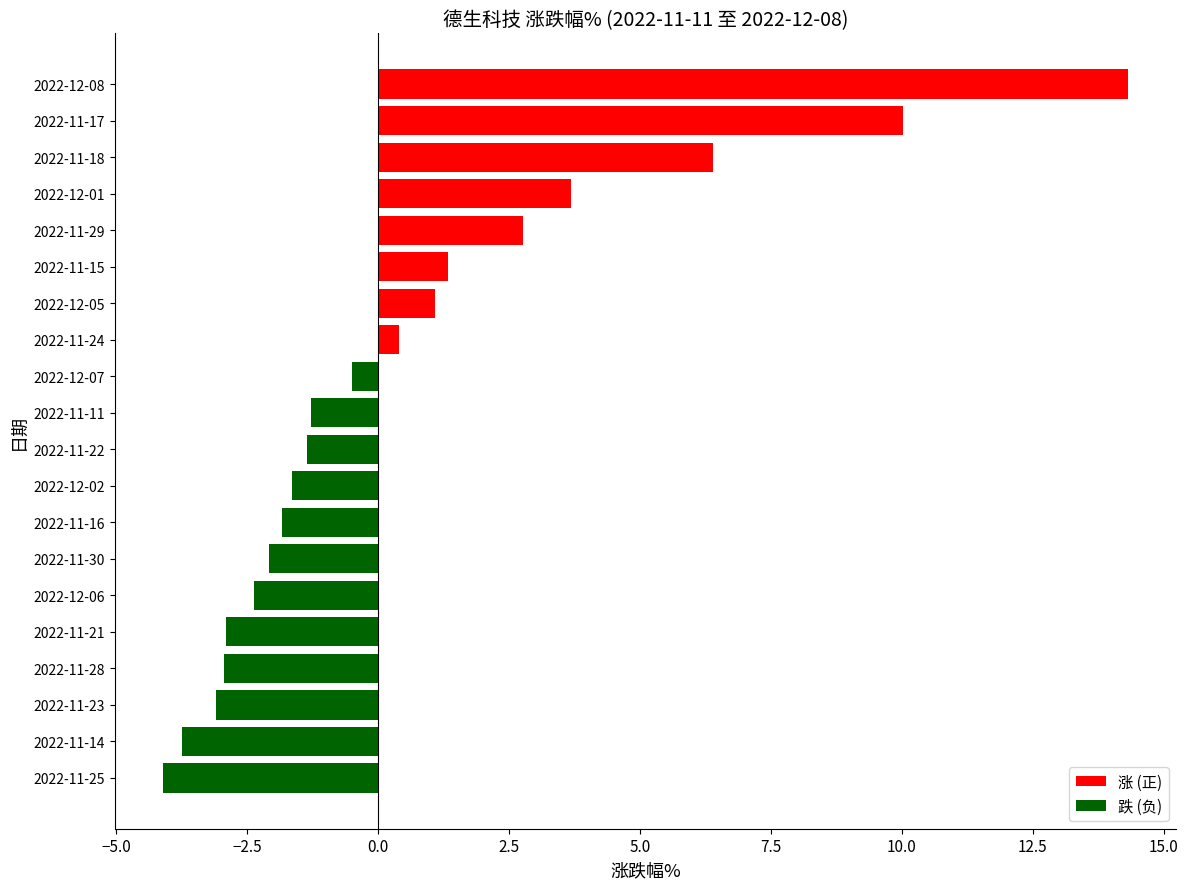

What is the approximate value at 2022-11-29?

2.8